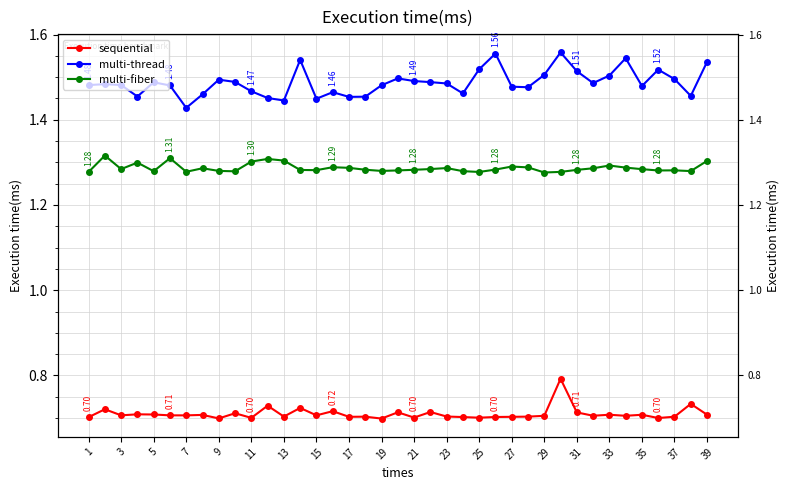

List the series in order of their peak value, lowest first.

sequential, multi-fiber, multi-thread